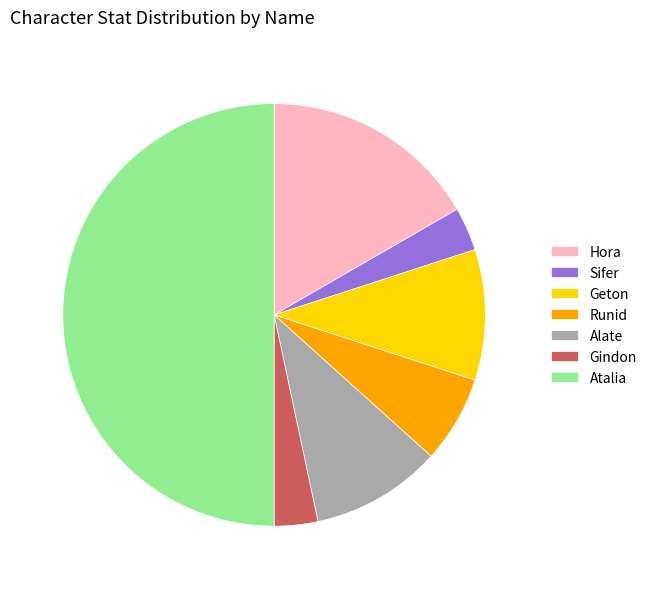

The Gindon slice represents 18% of the pie. True or false?

False